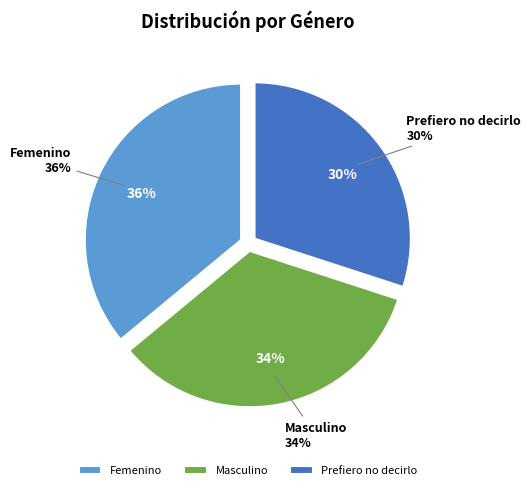

Is it true that Femenino is 48% of the pie?

False